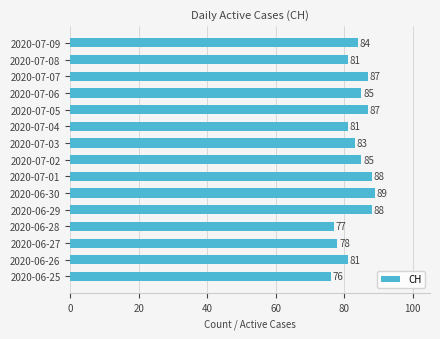

What is the average value?

83